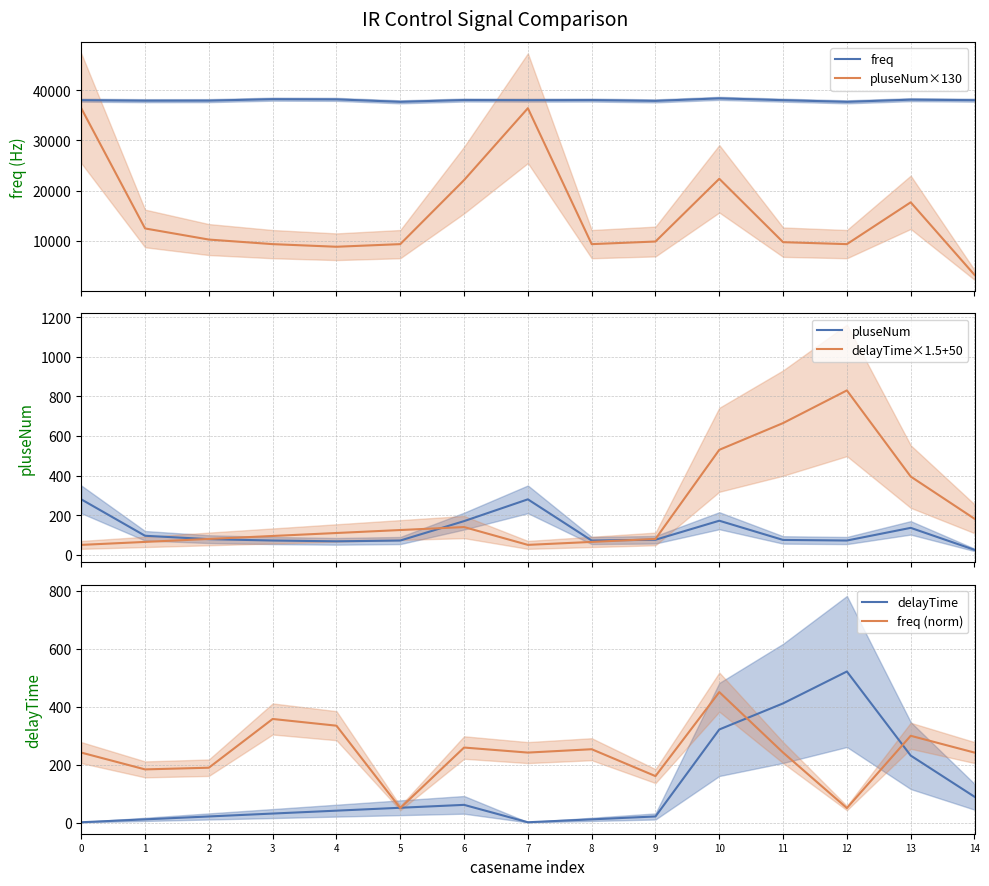

What is the maximum value shown in the chart?

38360.0